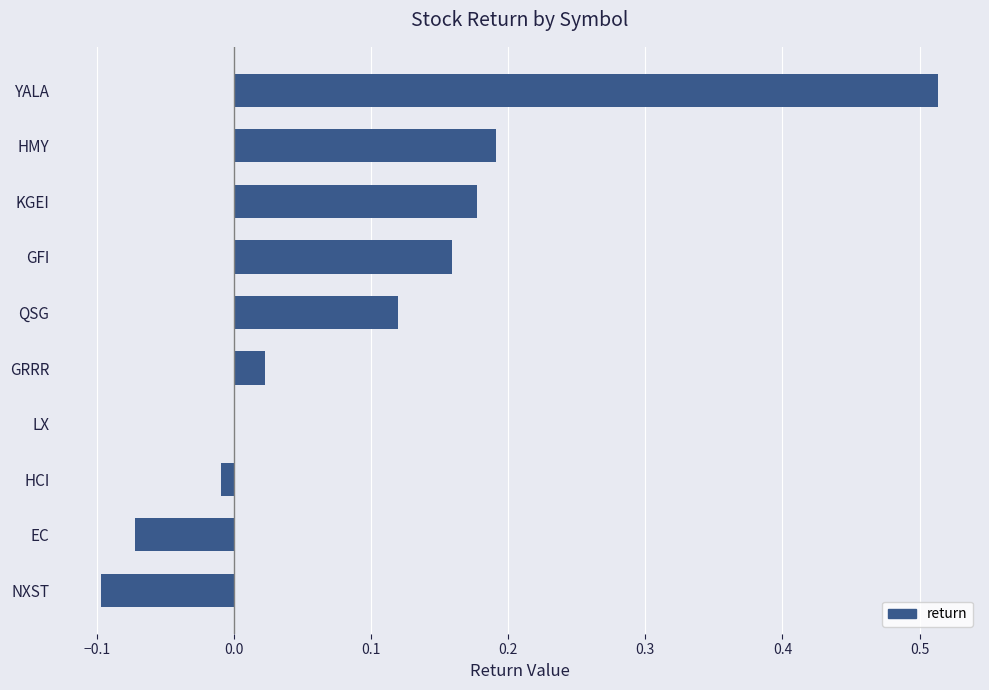

True or false: the data shows 0.1 at HMY.

False